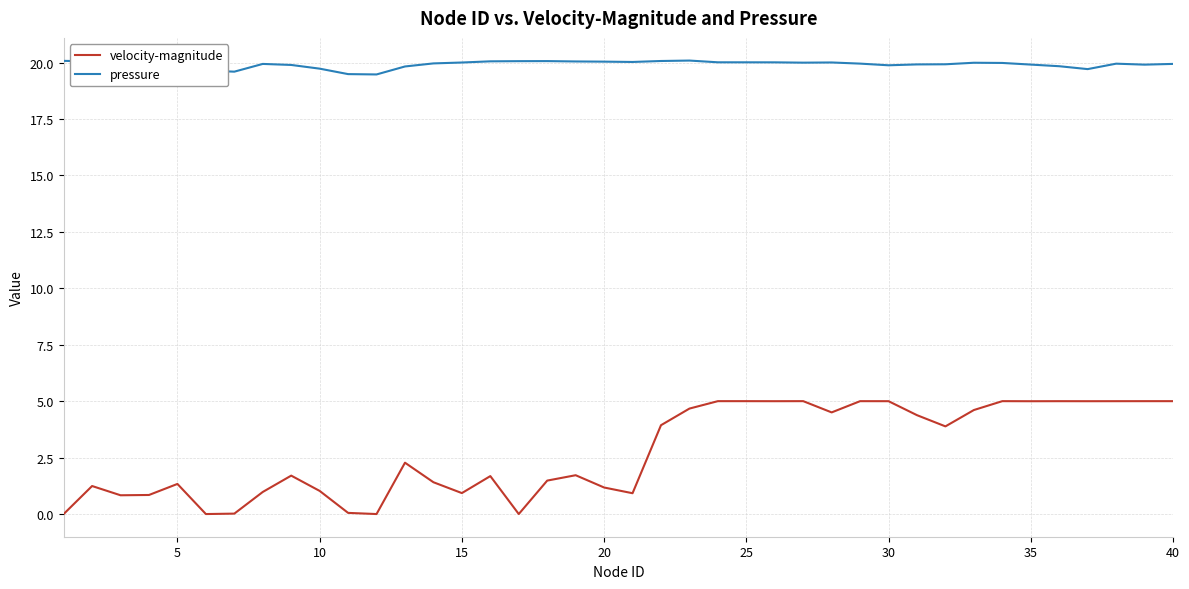

Is this an area chart (filled region under the line)?

No